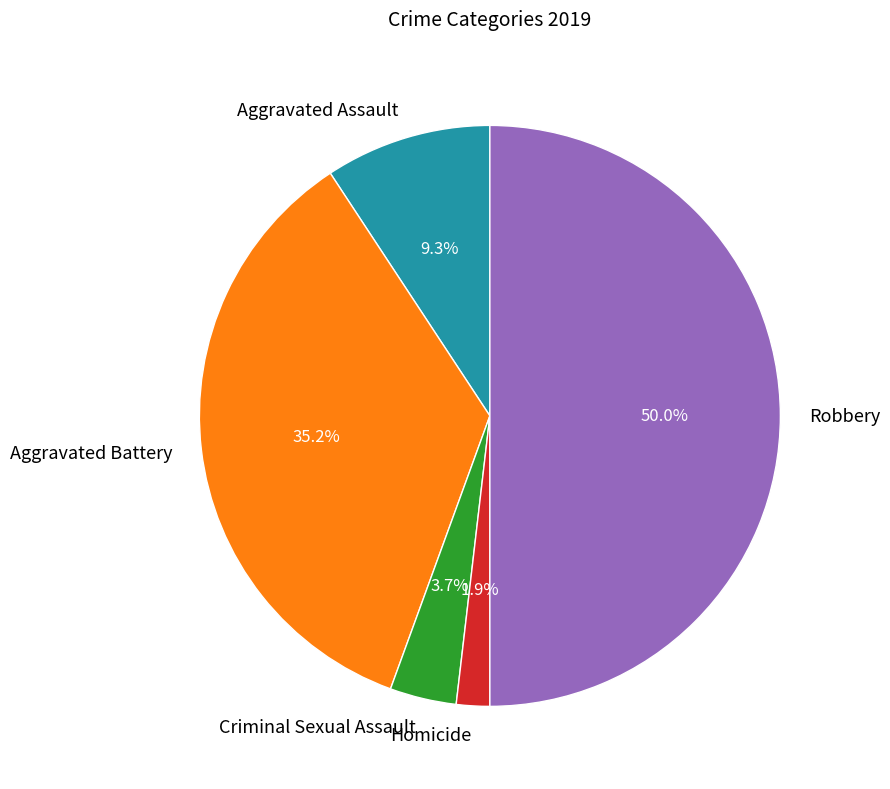

Do Criminal Sexual Assault and Aggravated Battery together represent more than half of the pie?

No